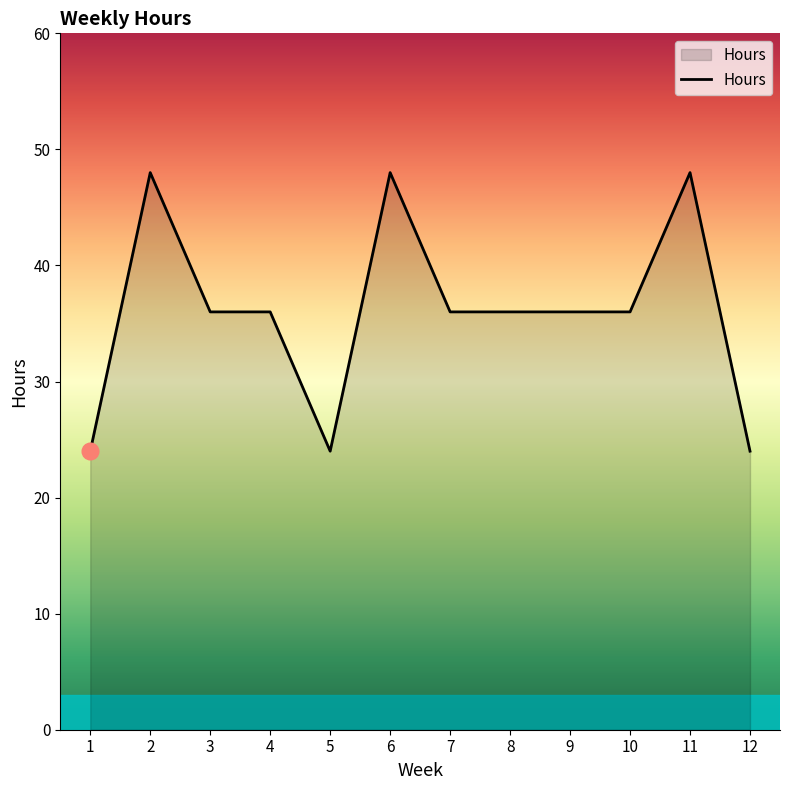

What is the smallest value displayed?

24